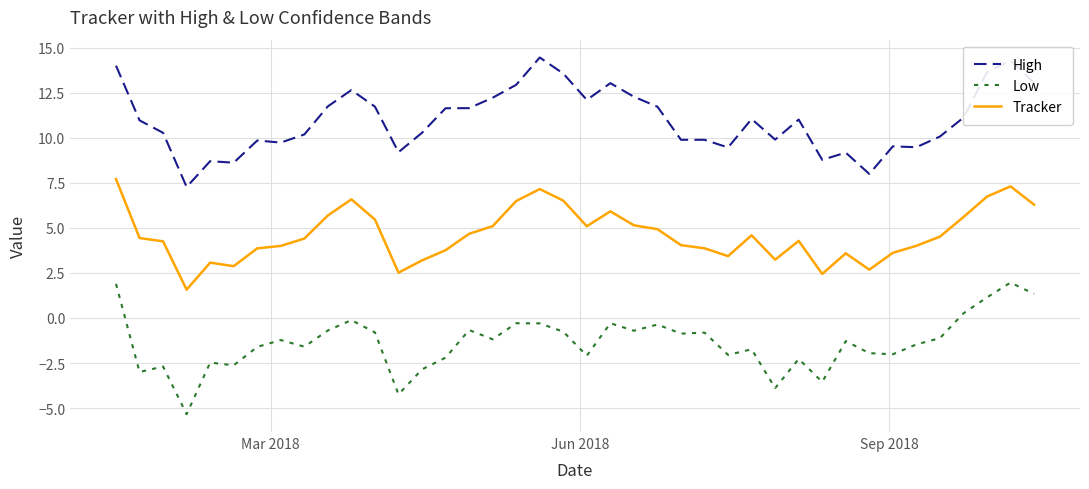

What is the difference between the maximum and minimum values in the High series?

7.2